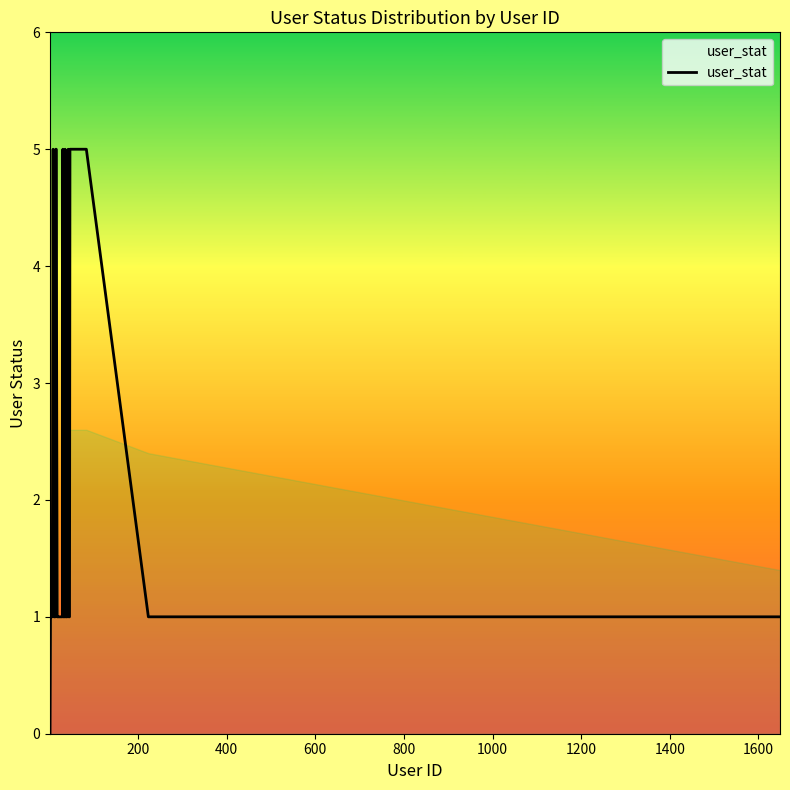

What is the difference between the maximum and minimum values?

5